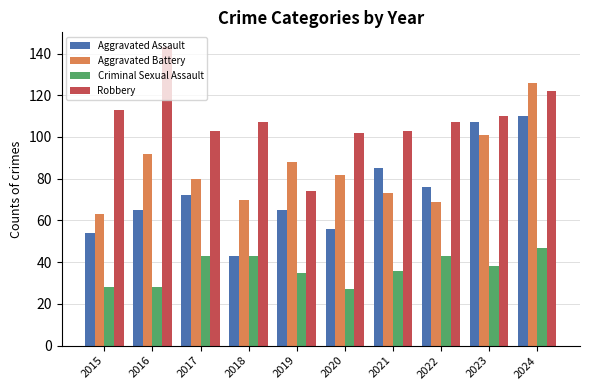

What is the greatest value displayed?

143